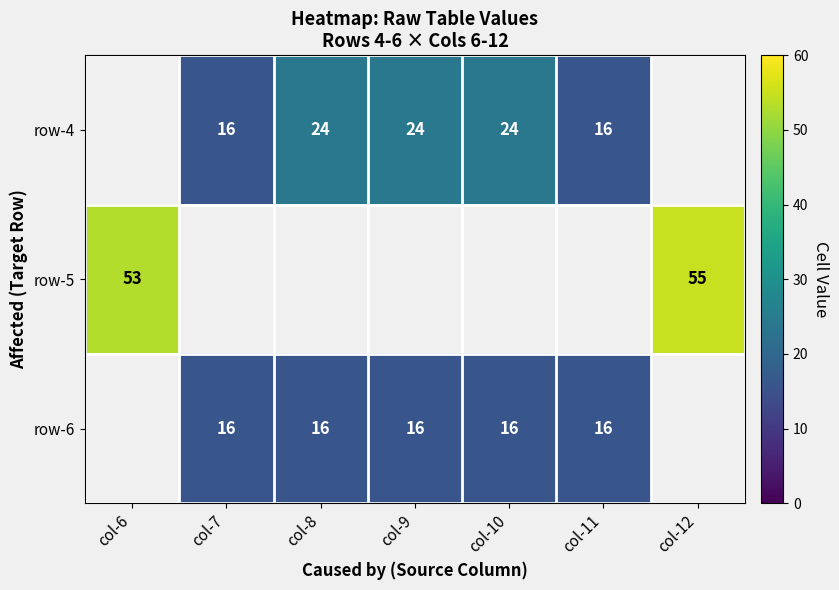

The row-4 series shows 29 at col-7. True or false?

False